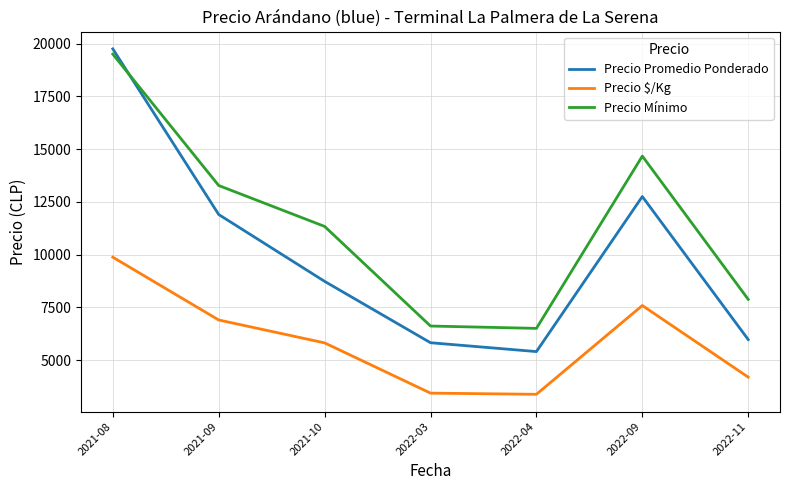

The Precio Promedio Ponderado series shows 28815.4 at 2021-08. True or false?

False